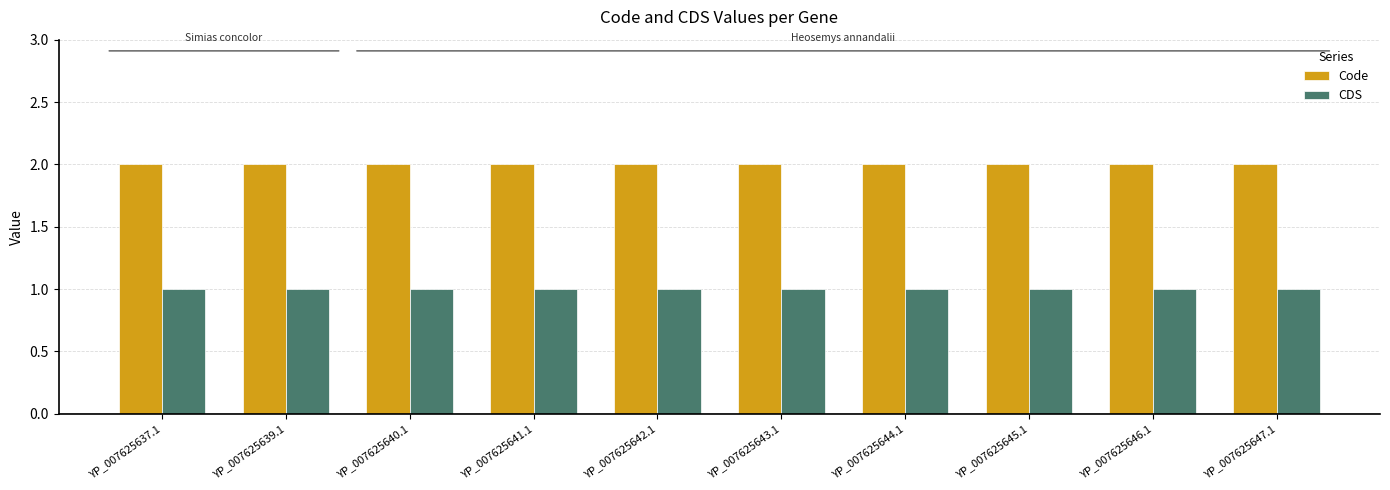

What is the value of the Code bar at the 5th from the left?

2